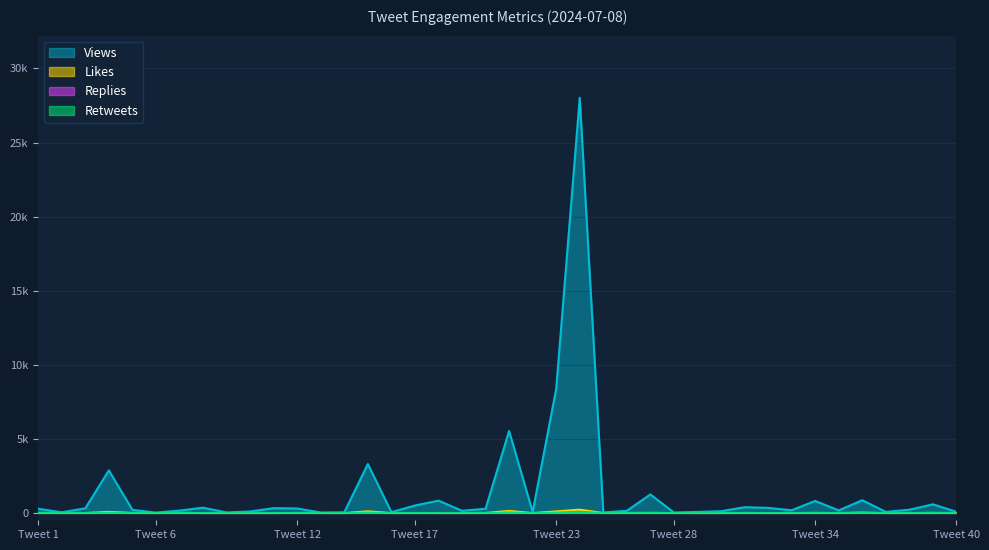

True or false: Likes and Retweets cross at least once.

False